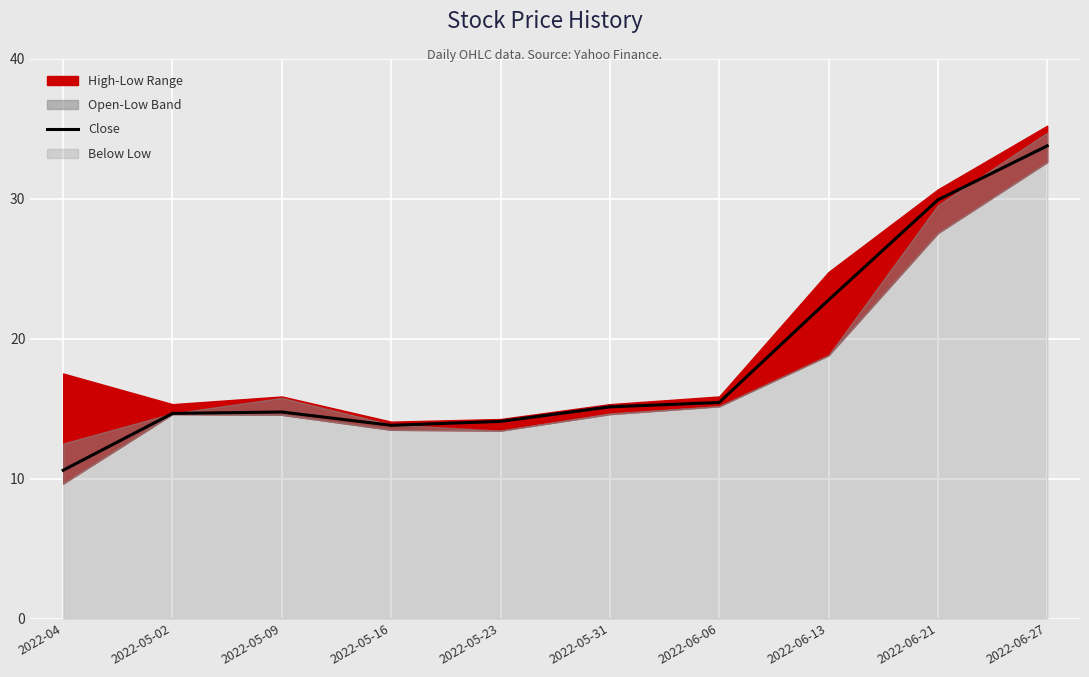

What is the label of the 3rd point from the right?

2022-06-13